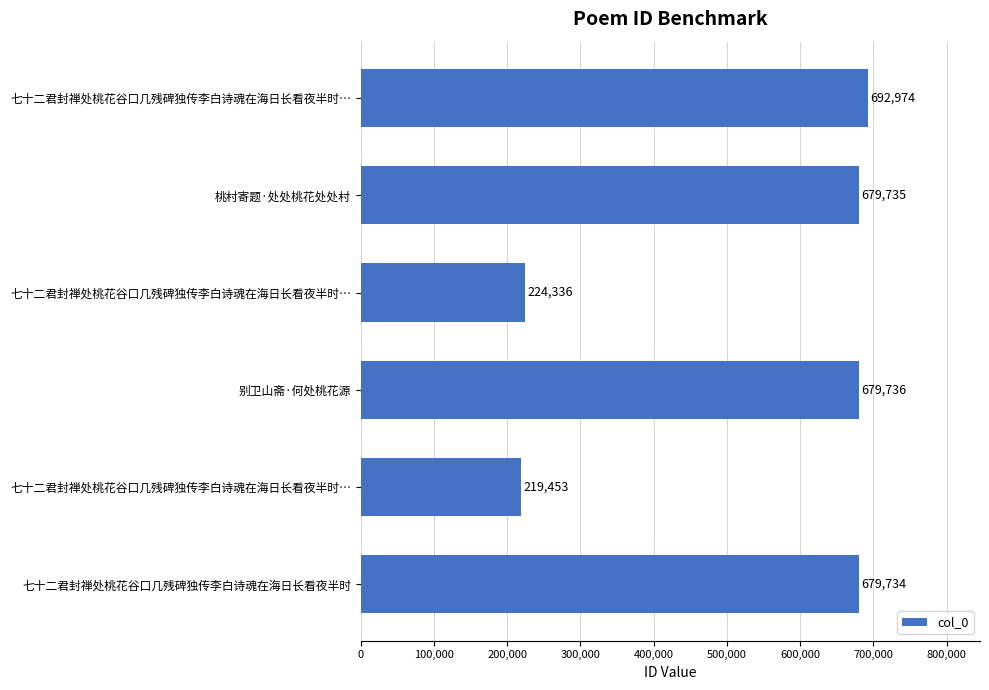

Are the bars horizontal?

Yes